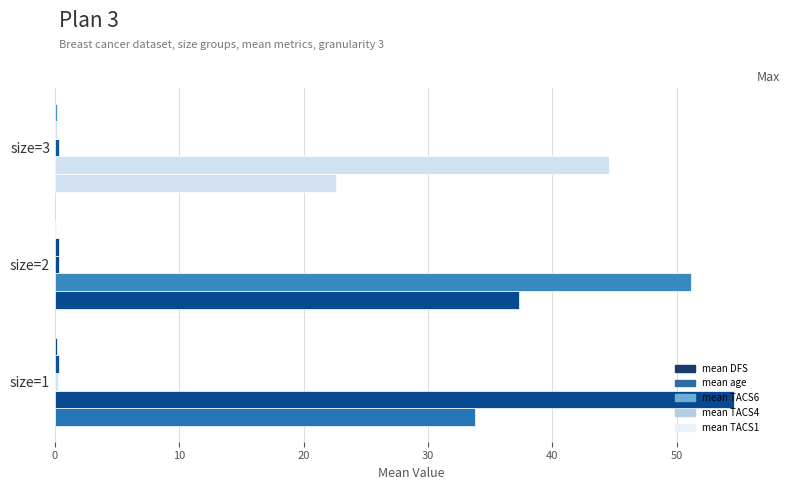

Reading left to right, transcribe all the data shown in this chart.

mean DFS: 33.8	37.3	22.6
mean age: 54.6	51.1	44.6
mean TACS6: 0.2	0.3	0.3
mean TACS4: 0.3	0.3	0.2
mean TACS1: 0.2	0.1	0.1